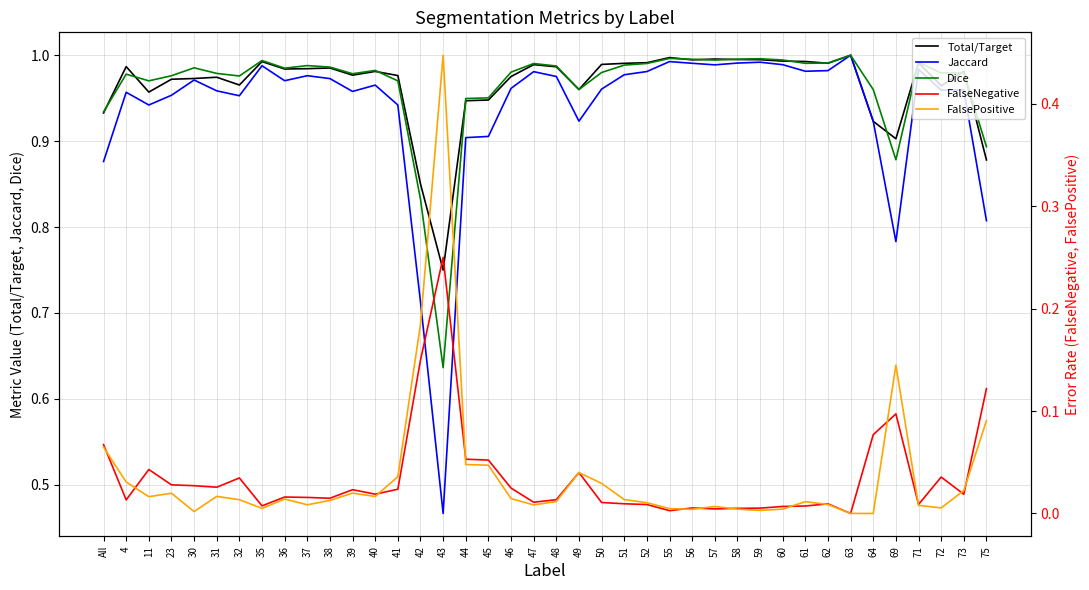

True or false: FalseNegative has more than 2 points higher than both neighbors.

True